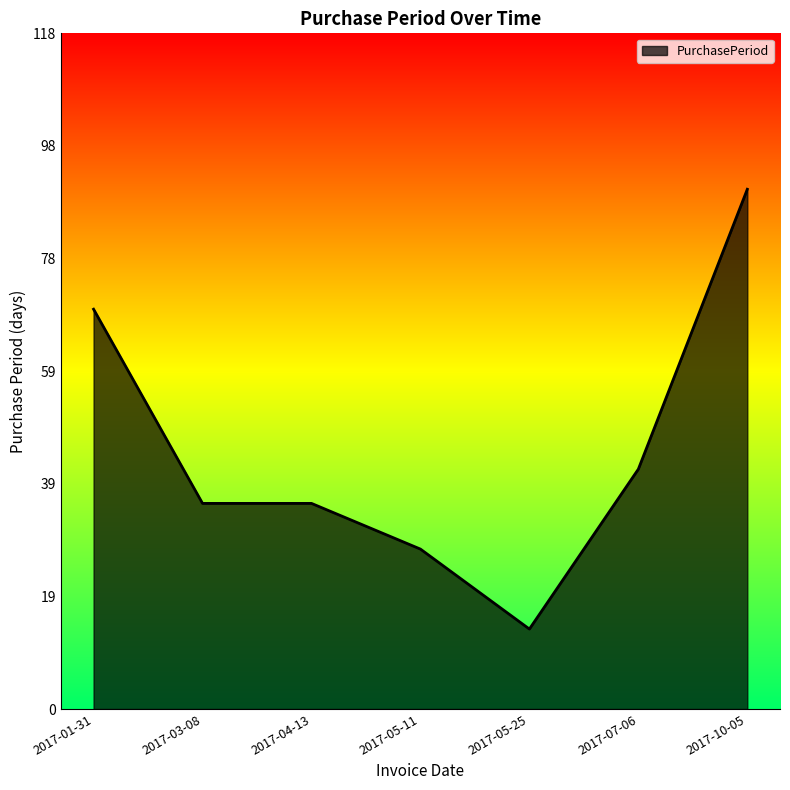

Reading left to right, what are all the values shown in this chart?

2017-01-31=70	2017-03-08=36	2017-04-13=36	2017-05-11=28	2017-05-25=14	2017-07-06=42	2017-10-05=91